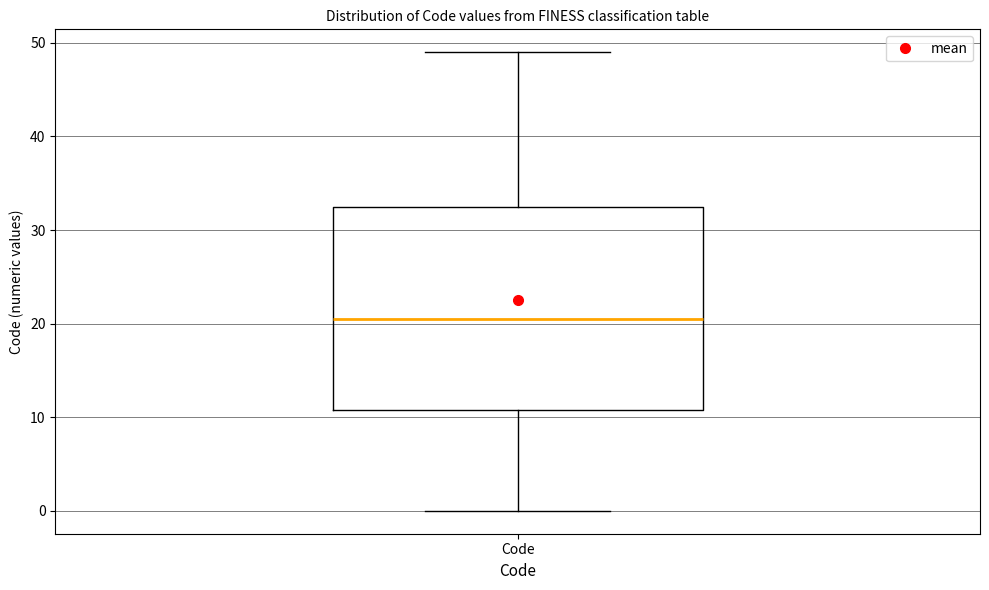

Read this box plot against the y-axis: the position of the median line, the range covered by the box, and the ends of both whiskers. The values are not printed on the chart, so give them approximately, as read against the axis.

median 21, box 11 to 33, whiskers 0 to 49